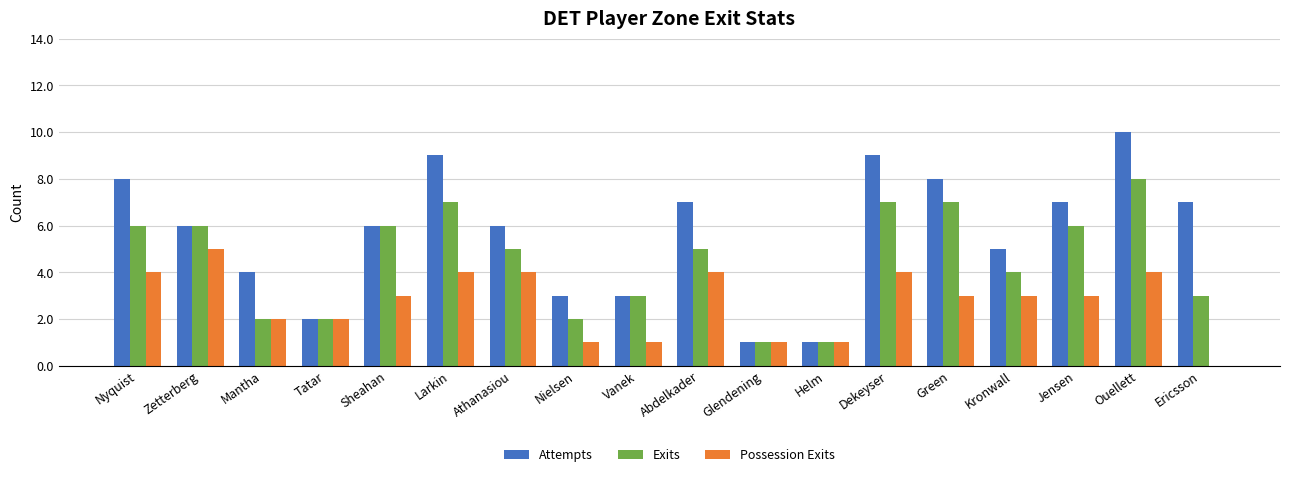

Reading left to right, list all the values displayed in this chart.

Attempts: 8	6	4	2	6	9	6	3	3	7	1	1	9	8	5	7	10	7
Exits: 6	6	2	2	6	7	5	2	3	5	1	1	7	7	4	6	8	3
Possession Exits: 4	5	2	2	3	4	4	1	1	4	1	1	4	3	3	3	4	0